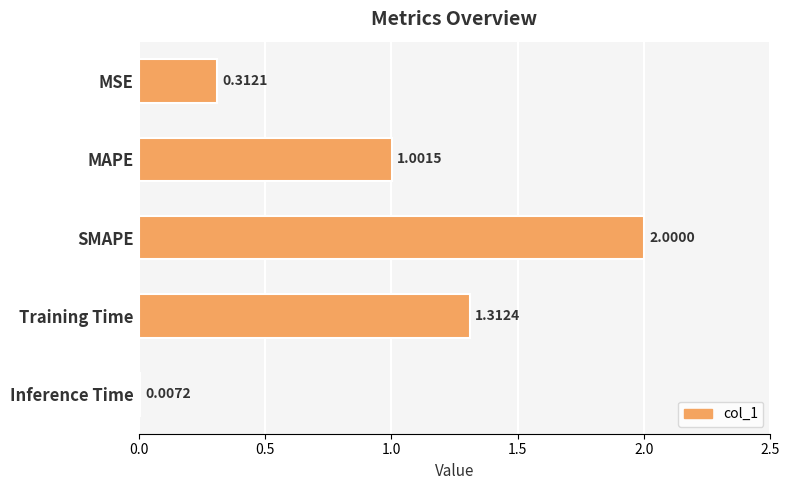

Which has a higher value, MAPE or Inference Time?

MAPE